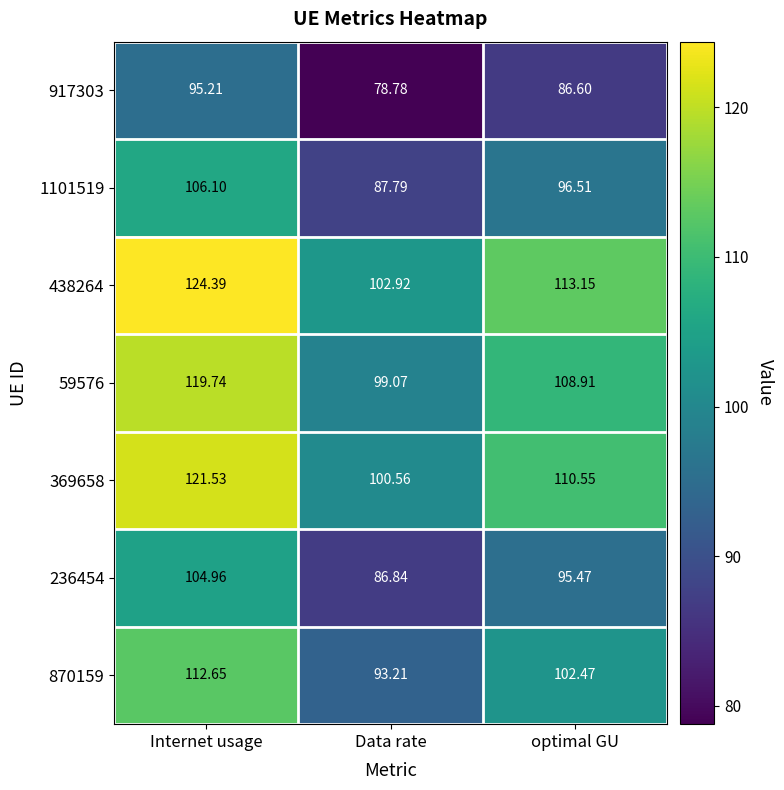

Where is 917303 nearest to the value 86?

optimal GU